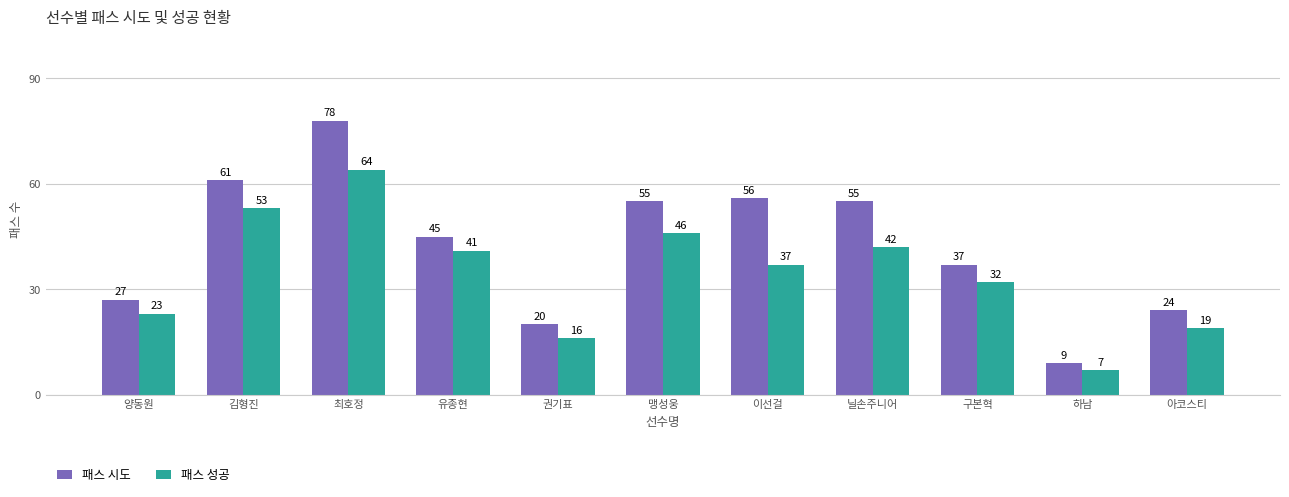

What is the sum of the 패스 시도 values at 맹성웅 and 이선걸?

111